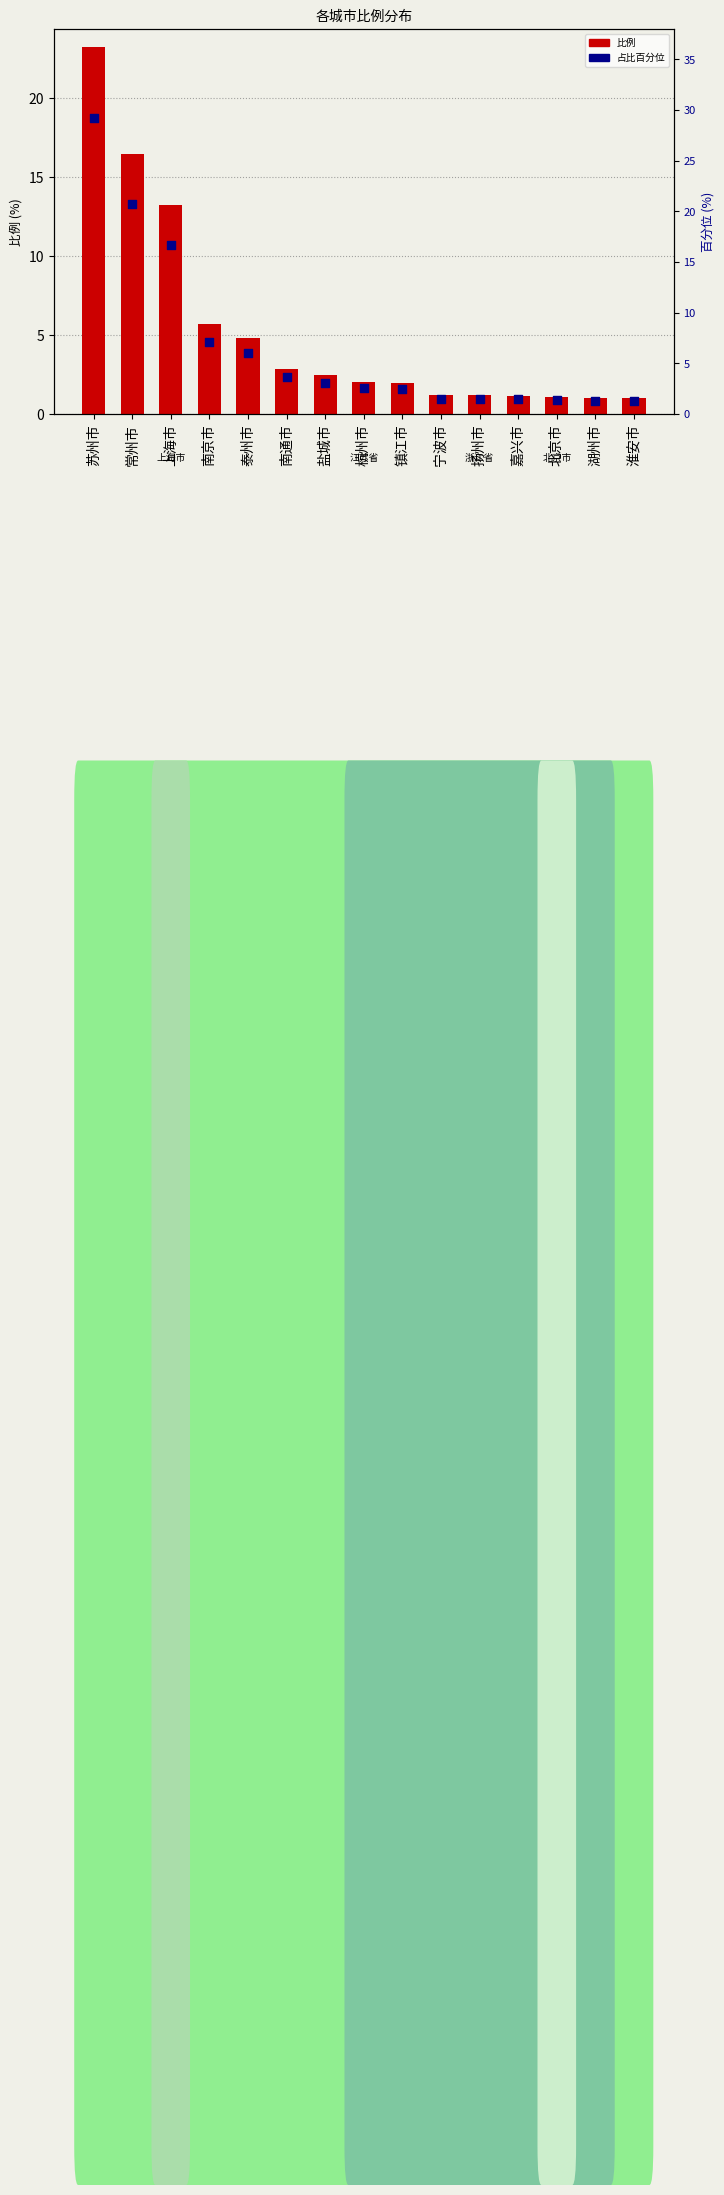

Which series has the largest total across all categories?

占比百分位